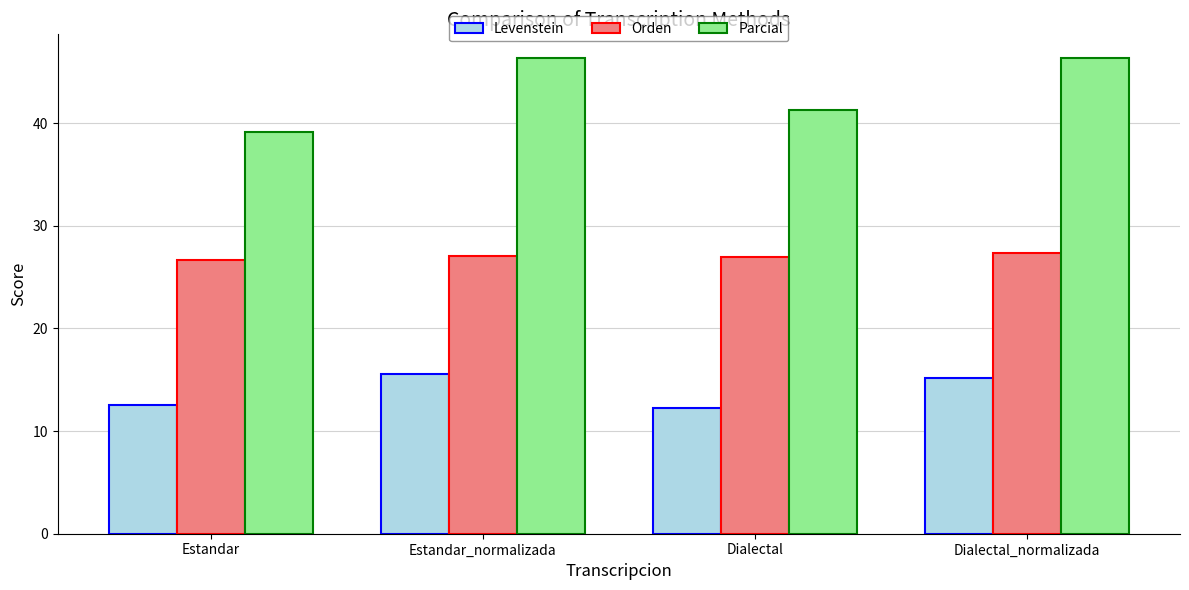

What is the greatest value displayed?

46.3